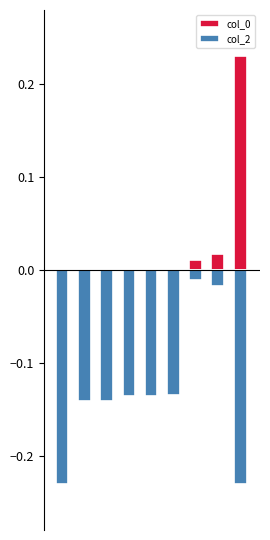

Reading left to right, transcribe all the data shown in this chart.

col_0: -0.2	-0.1	-0.1	-0.1	-0.1	-0.1	0.0	0.0	0.2
col_2: -0.2	-0.1	-0.1	-0.1	-0.1	-0.1	-0.0	-0.0	-0.2